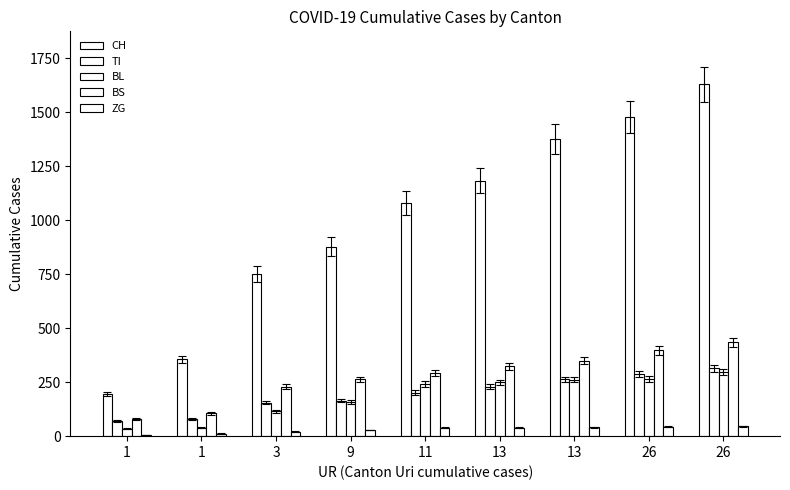

What is the value of the BL bar at the 5th from the left?

242